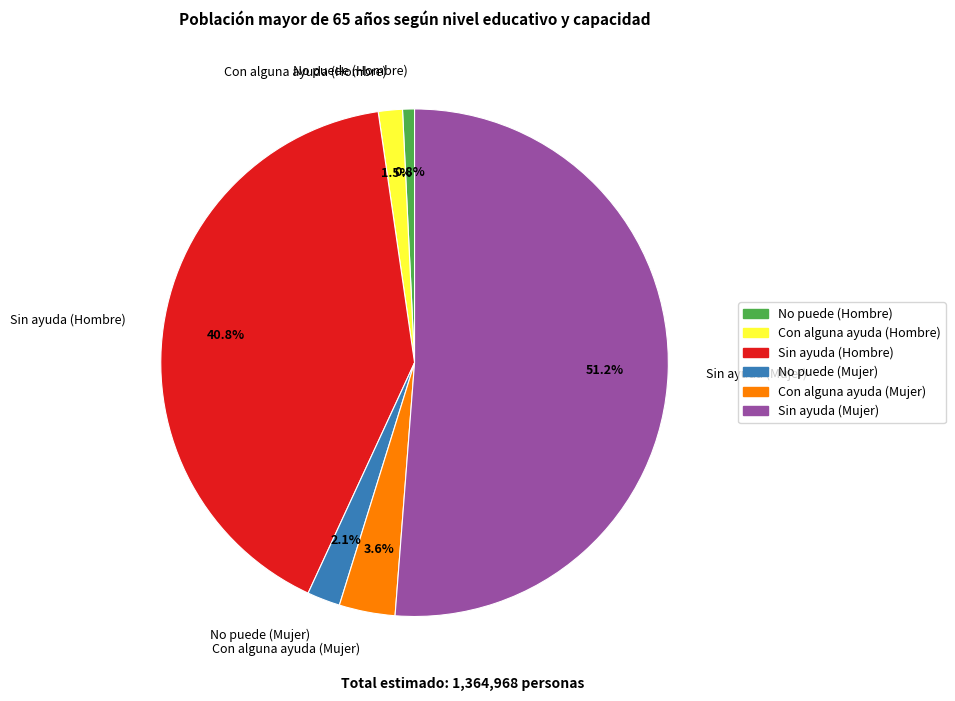

To the nearest percent, what is the combined percentage of No puede (Hombre) and Sin ayuda (Mujer)?

52%